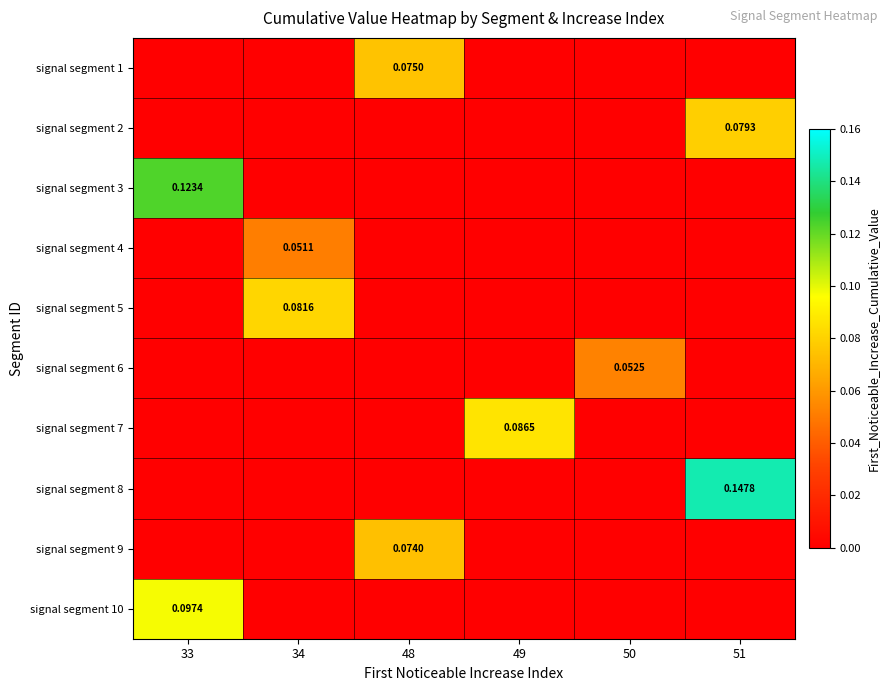

At which category is the sum across all series the highest?

51